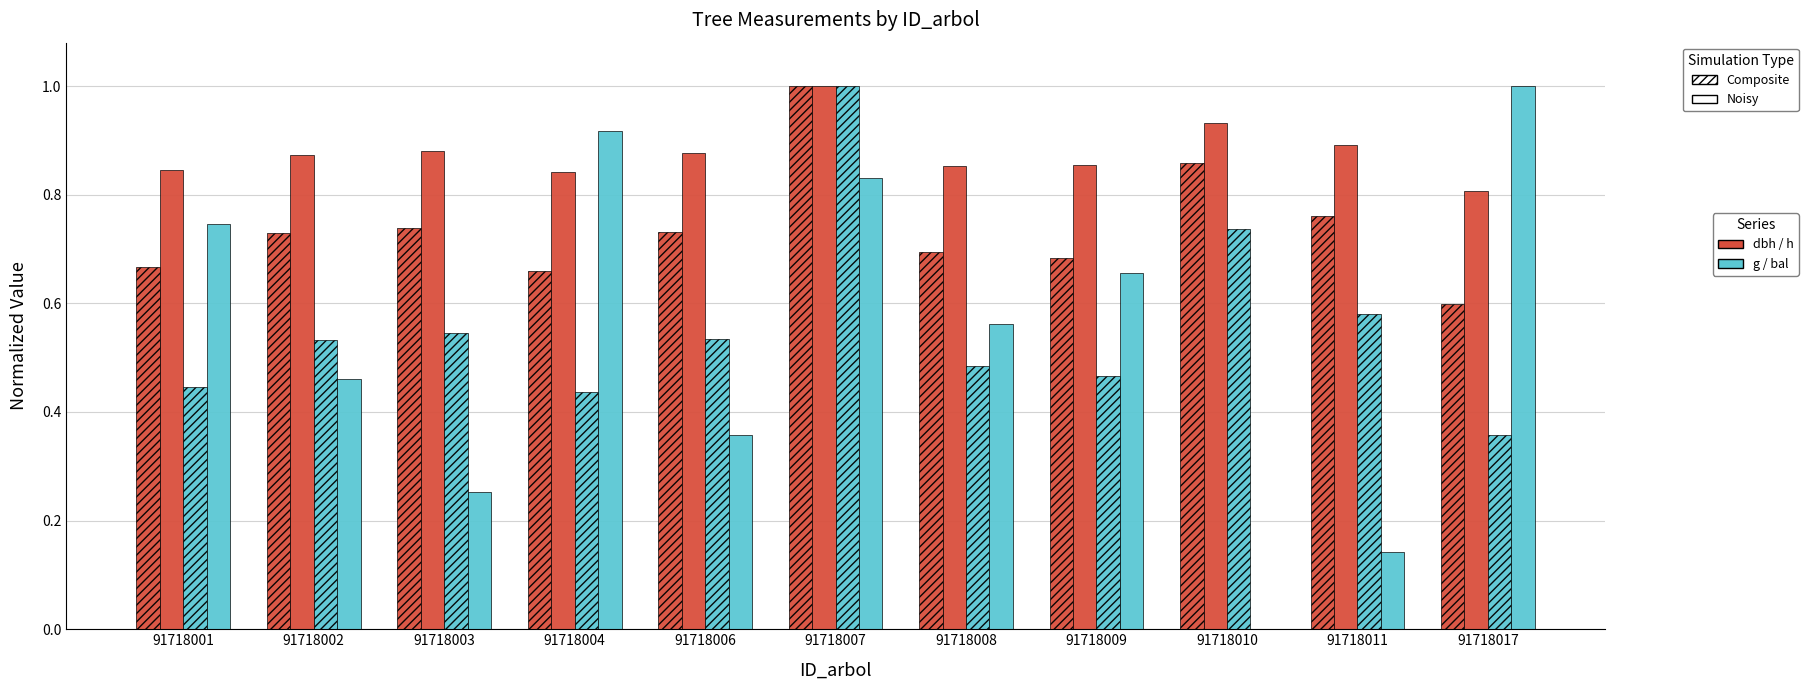

What is the spread (max minus min) of values at 91718001?

0.4